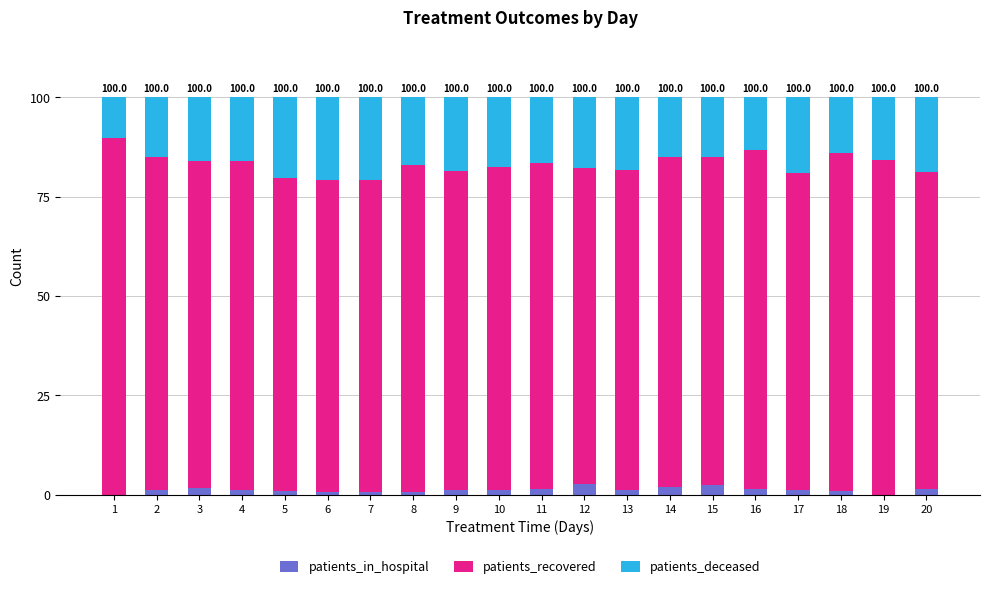

What are all the series names shown in the legend?

patients_in_hospital, patients_recovered, patients_deceased